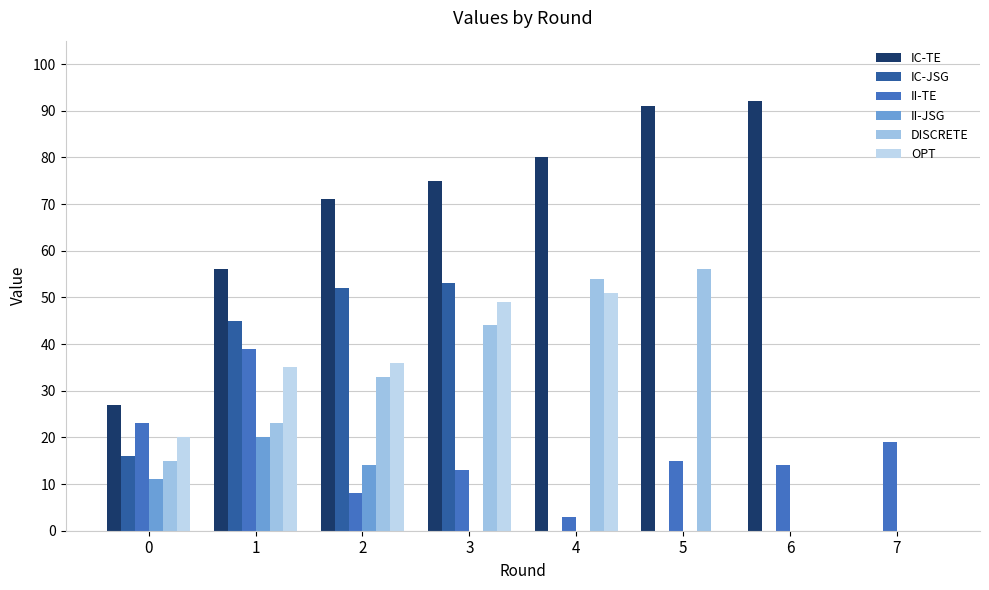

What is the difference between the maximum and second lowest values in the OPT series?

51